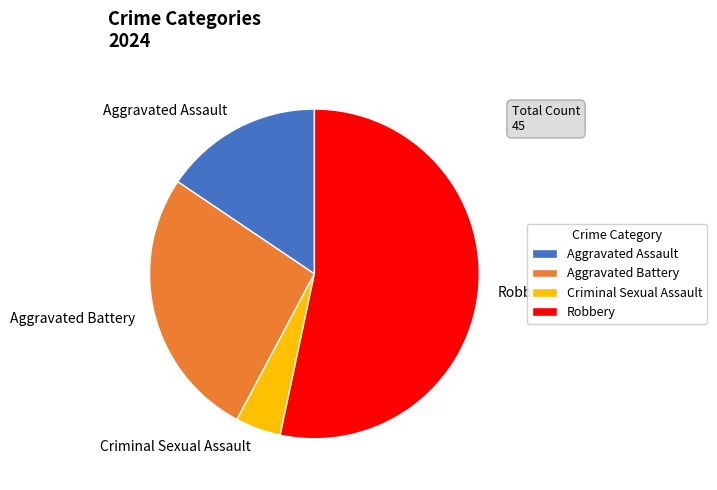

True or false: Aggravated Assault accounts for 16% of the total.

True